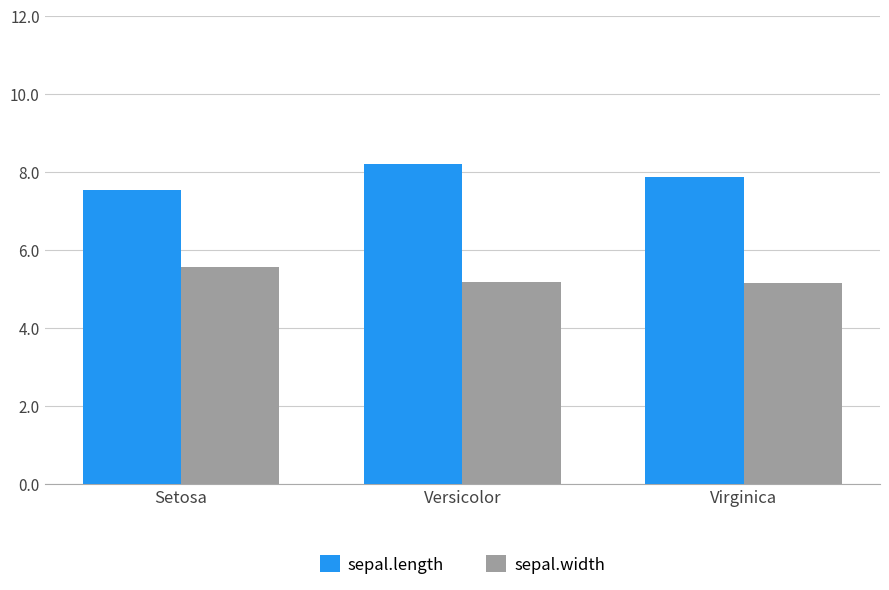

How many groups of bars are there?

3